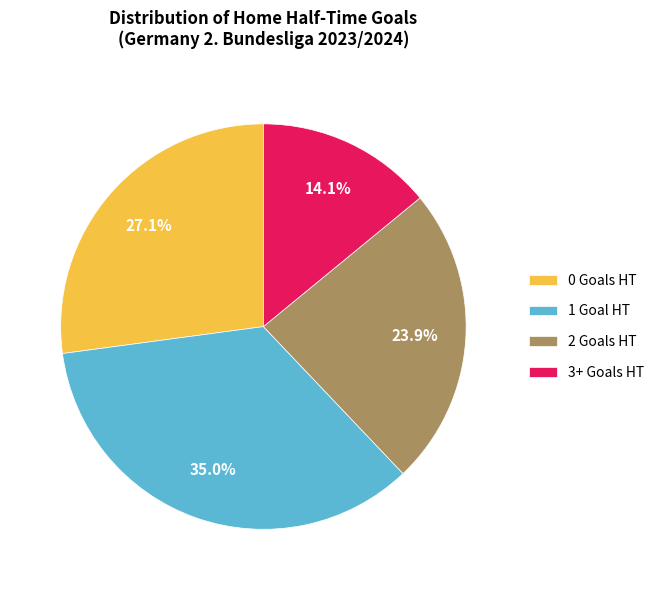

What is the total percentage of 0 Goals HT and 3+ Goals HT?

41.2%